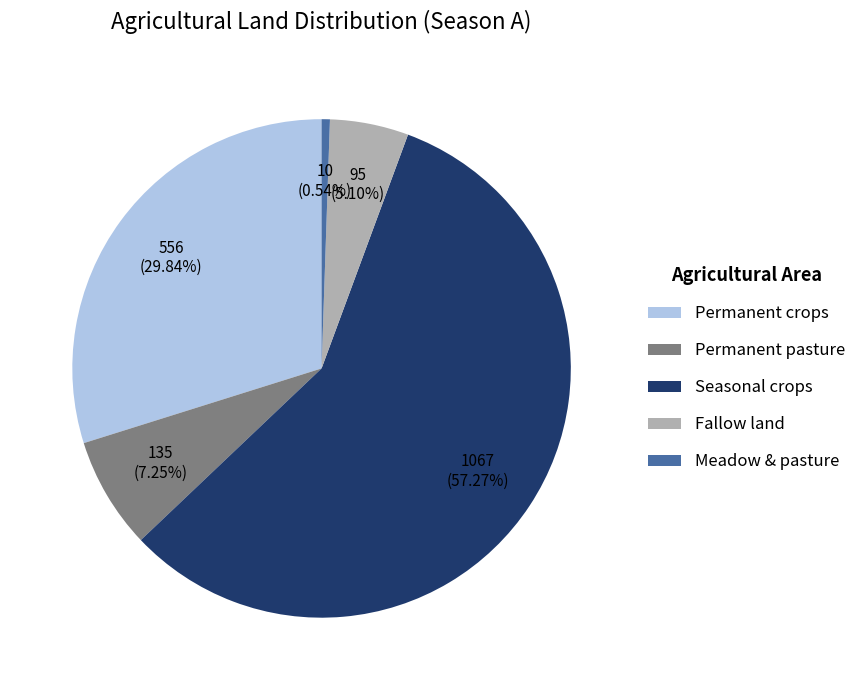

Which has a higher value, Seasonal crops or Permanent pasture?

Seasonal crops